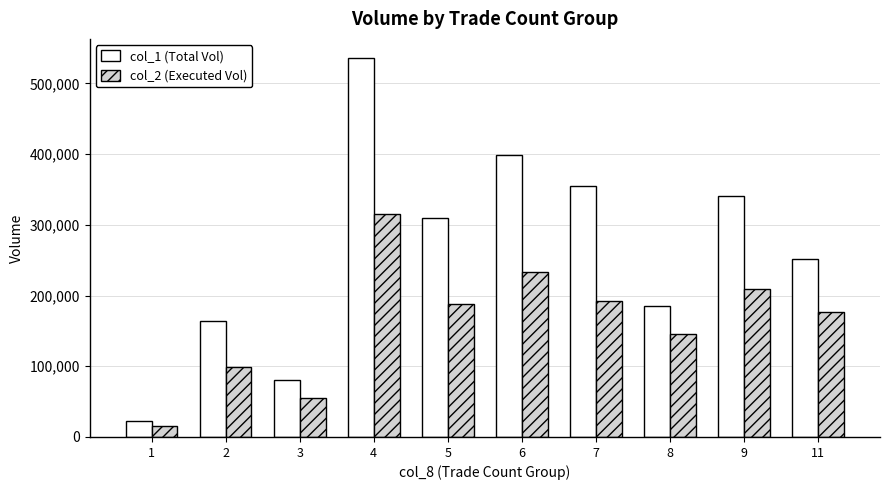

Which category has the lowest value in the col_2 (Executed Vol) series?

1